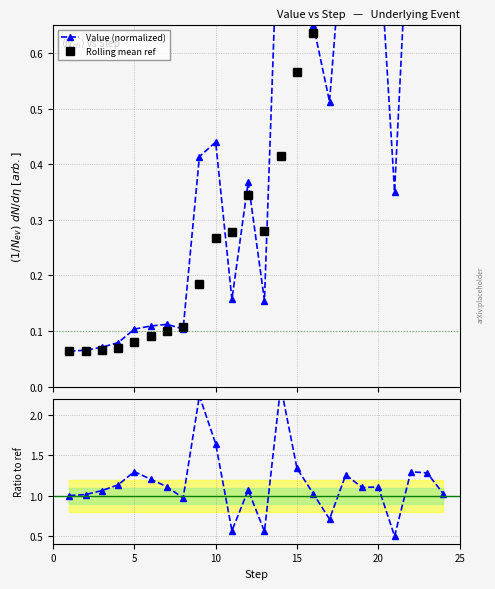

What is the difference between the maximum and second lowest values in the Value (normalized) series?

0.9